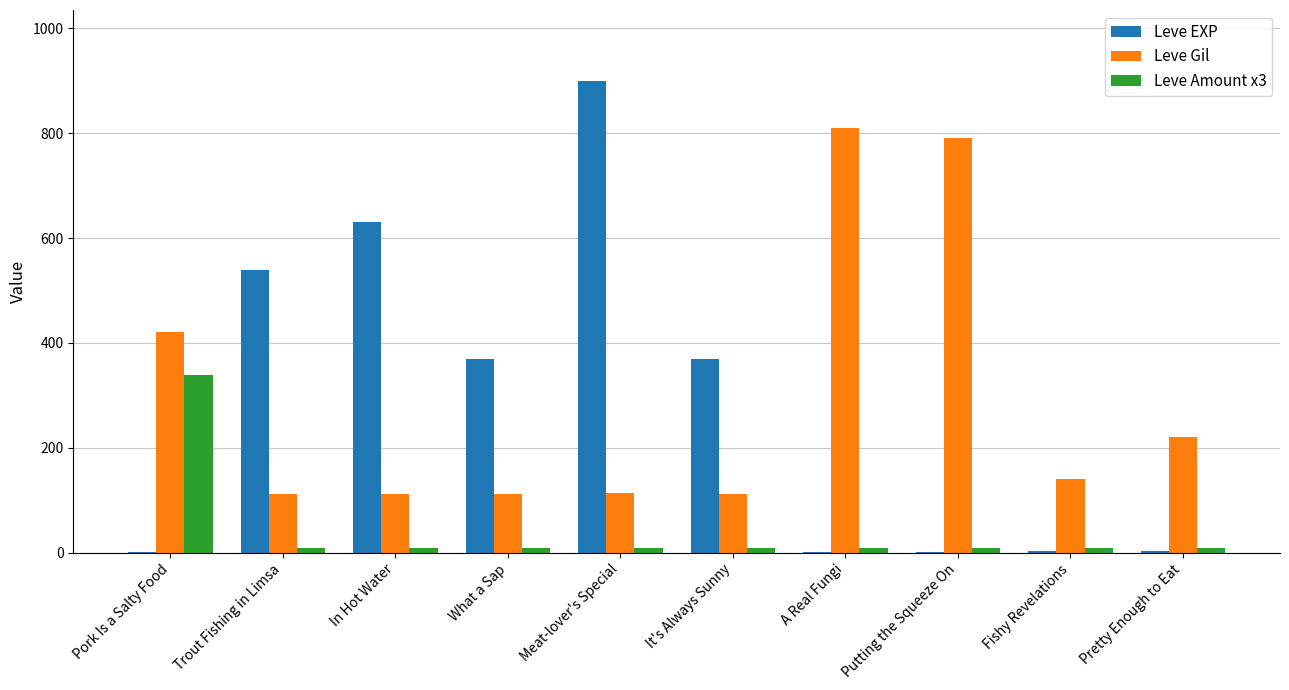

What is the maximum value for Leve Gil?

810